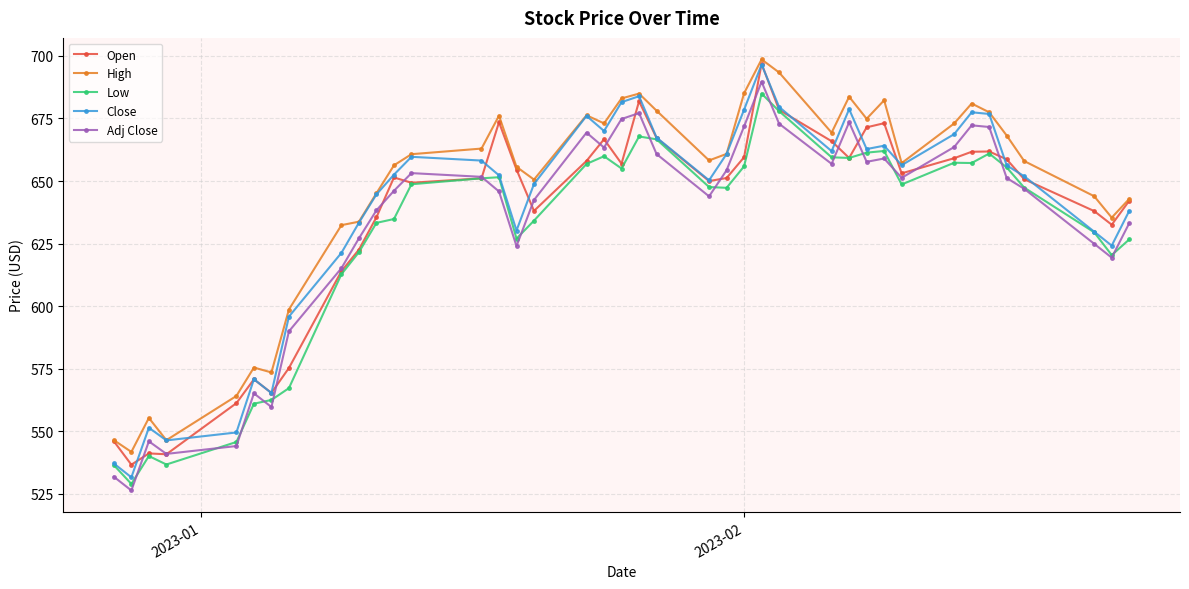

What is the value of the Open point at the 33rd from the left?

659.1